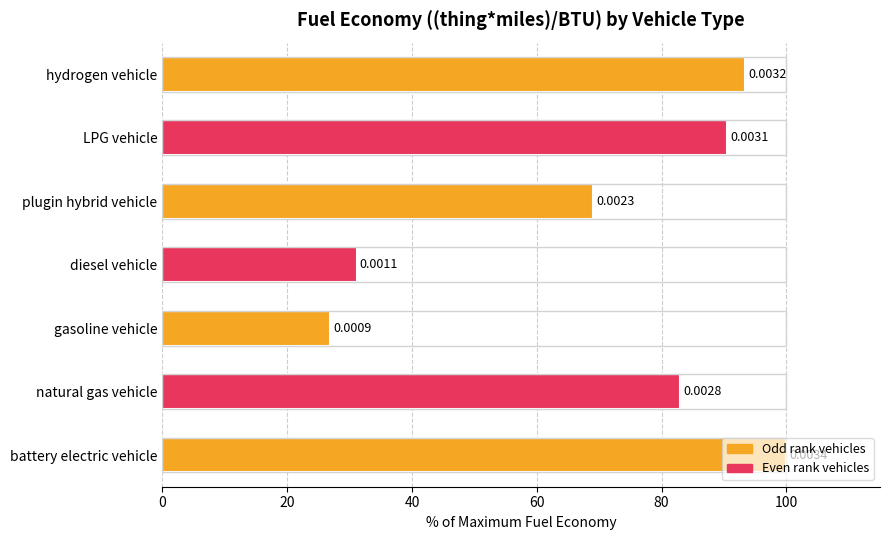

Does the chart contain any negative values?

No